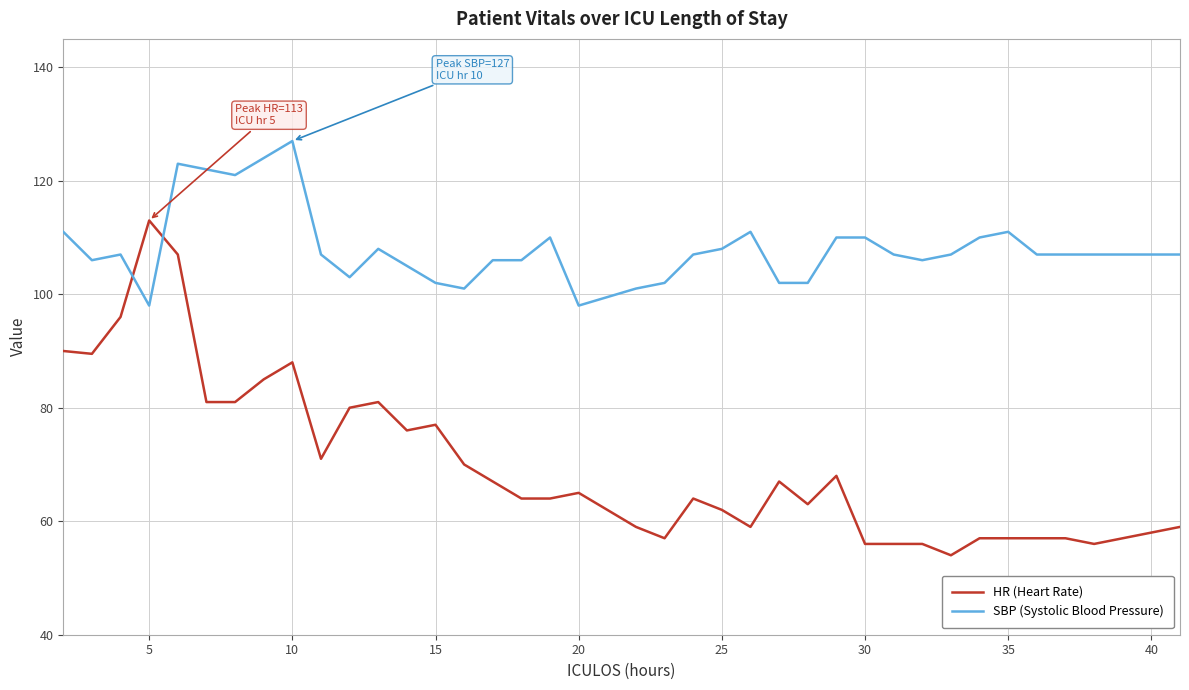

True or false: SBP (Systolic Blood Pressure) has more than 2 points higher than both neighbors.

True